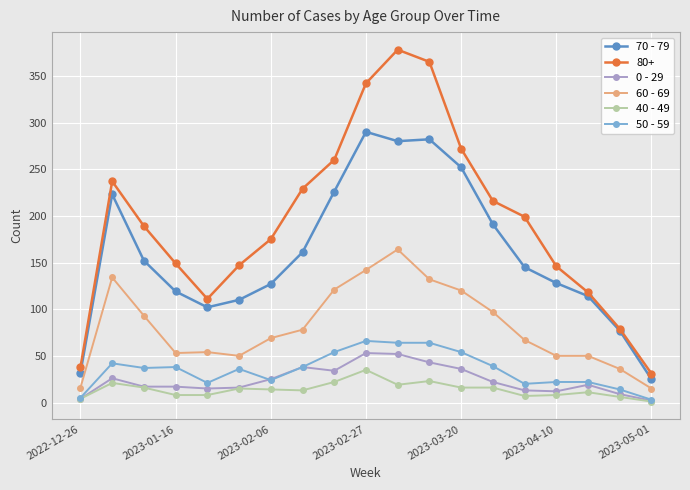

True or false: 70 - 79 and 40 - 49 intersect in this chart.

False